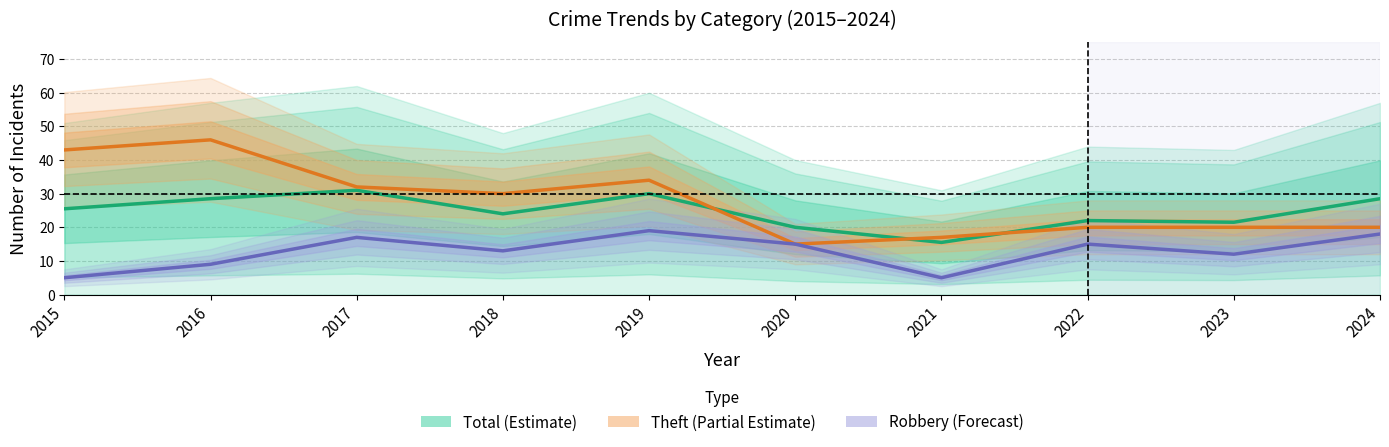

True or false: Total (Estimate) has more than 2 points higher than both neighbors.

True